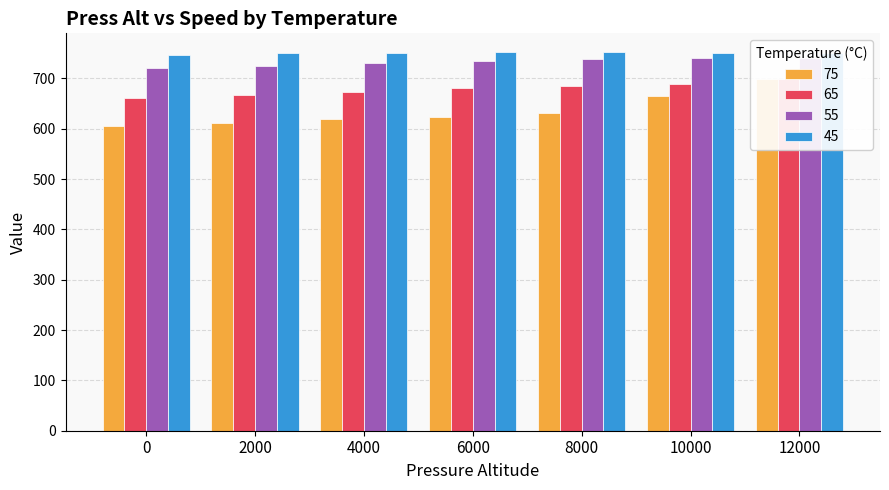

The value of 65 at 2000 is 667. True or false?

True